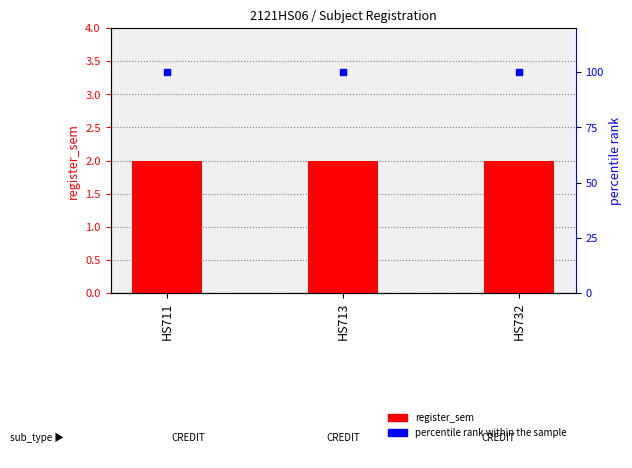

At how many categories does at least one series exceed 6?

3